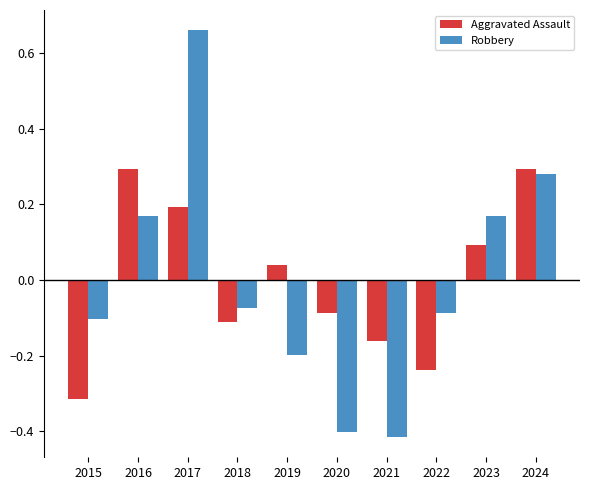

What are all the series names shown in the legend?

Aggravated Assault, Robbery